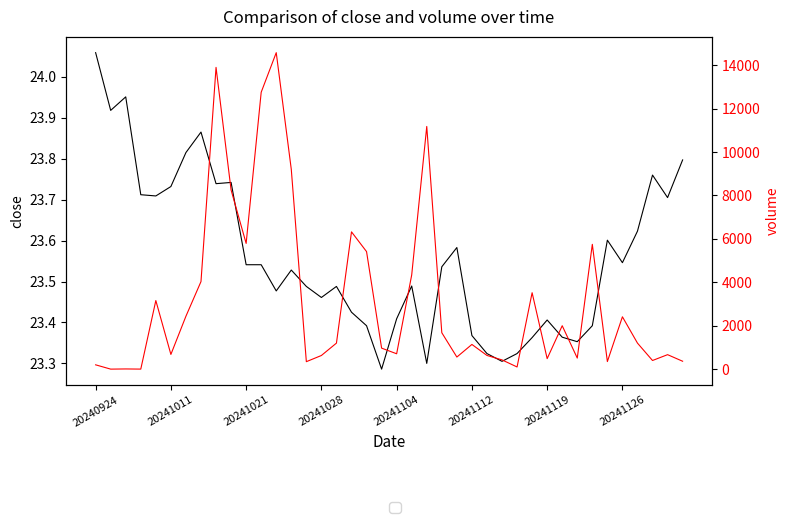

What are all the series names shown in the legend?

close, volume